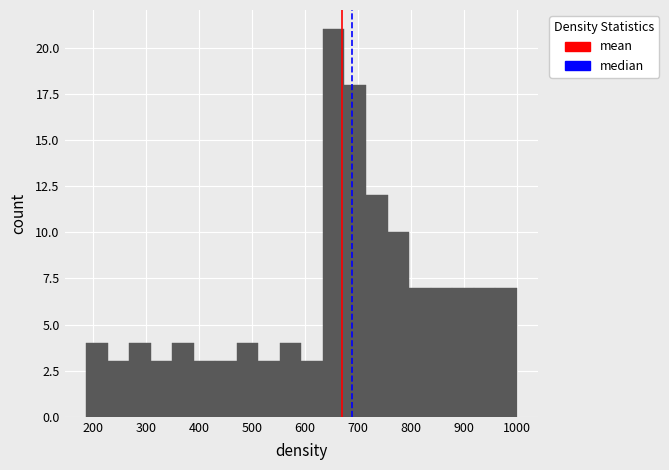

Reading left to right, list every bar in this chart as the range it spans on the x-axis followed by its height. Neither the bar edges nor the heights are printed on the chart, so give them approximately, as read against the axes.

190 to 230: 4
230 to 270: 3
270 to 310: 4
310 to 350: 3
350 to 390: 4
390 to 430: 3
430 to 470: 3
470 to 510: 4
510 to 550: 3
550 to 590: 4
590 to 630: 3
630 to 670: 21
670 to 710: 18
710 to 760: 12
760 to 800: 10
800 to 840: 7
840 to 880: 7
880 to 920: 7
920 to 960: 7
960 to 1000: 7